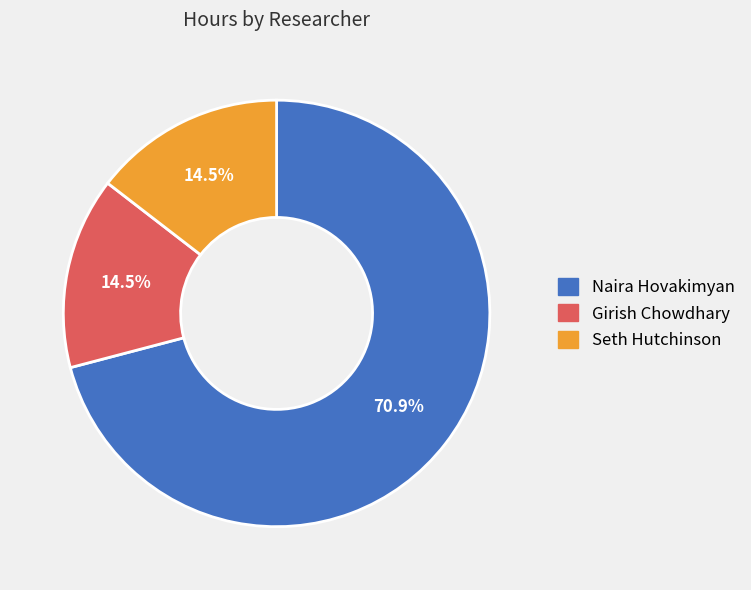

How many segments does this pie chart have?

3